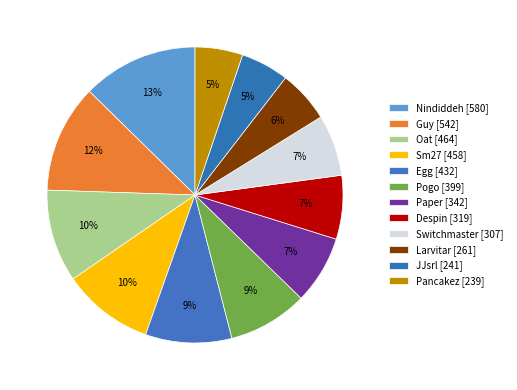

True or false: Paper accounts for 7% of the total.

True